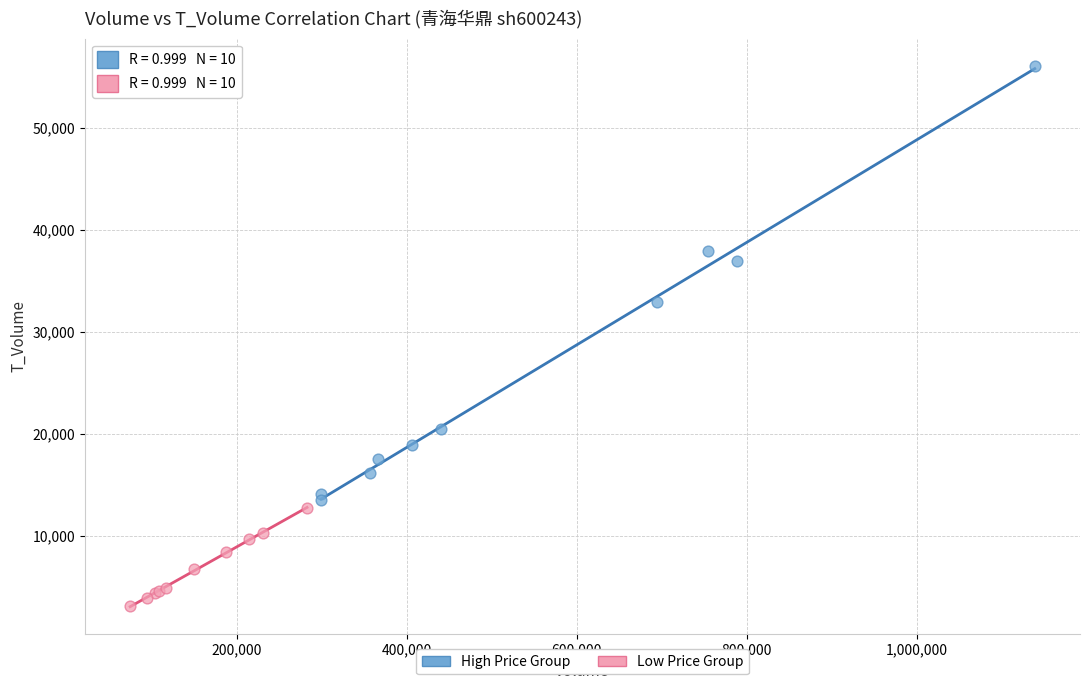

Which series has the widest spread of Y values?

High Price Group